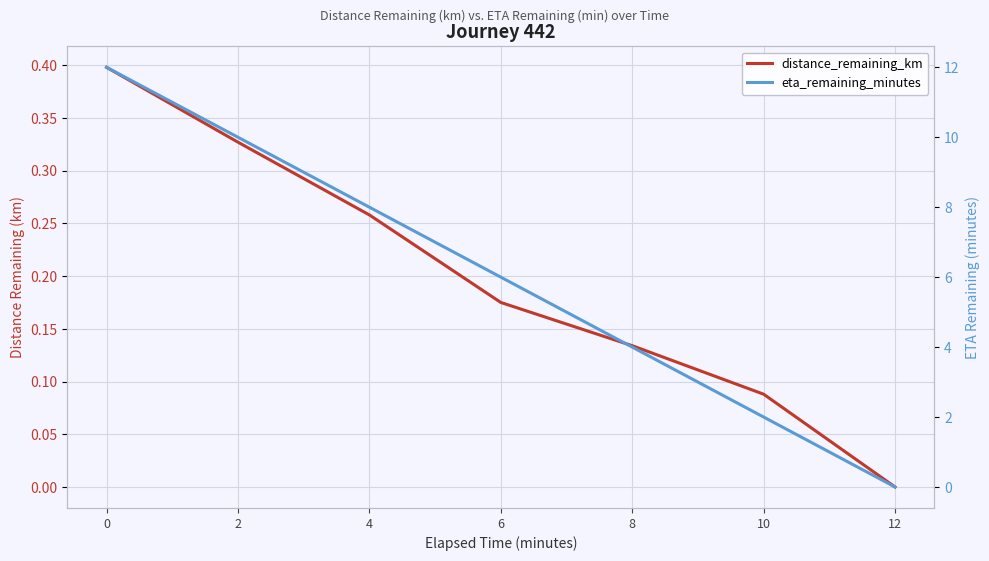

What is the highest value of the distance_remaining_km series?

0.4